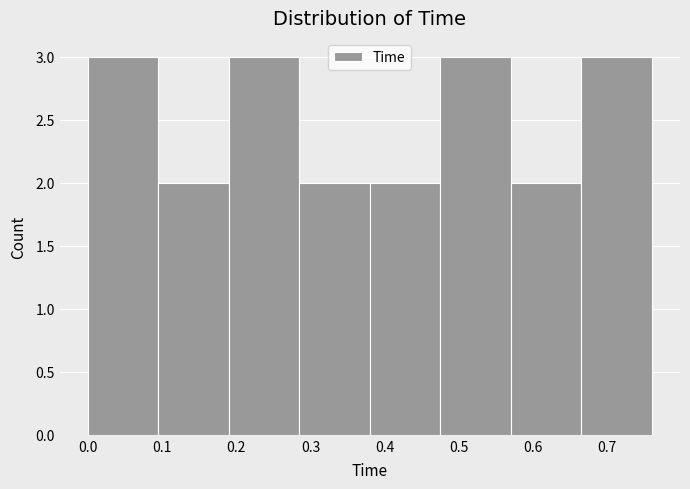

Reading left to right, list every bar in this chart as the range it spans on the x-axis followed by its height. Neither the bar edges nor the heights are printed on the chart, so give them approximately, as read against the axes.

0.000 to 0.095: 3
0.095 to 0.190: 2
0.190 to 0.285: 3
0.285 to 0.380: 2
0.380 to 0.475: 2
0.475 to 0.570: 3
0.570 to 0.665: 2
0.665 to 0.760: 3